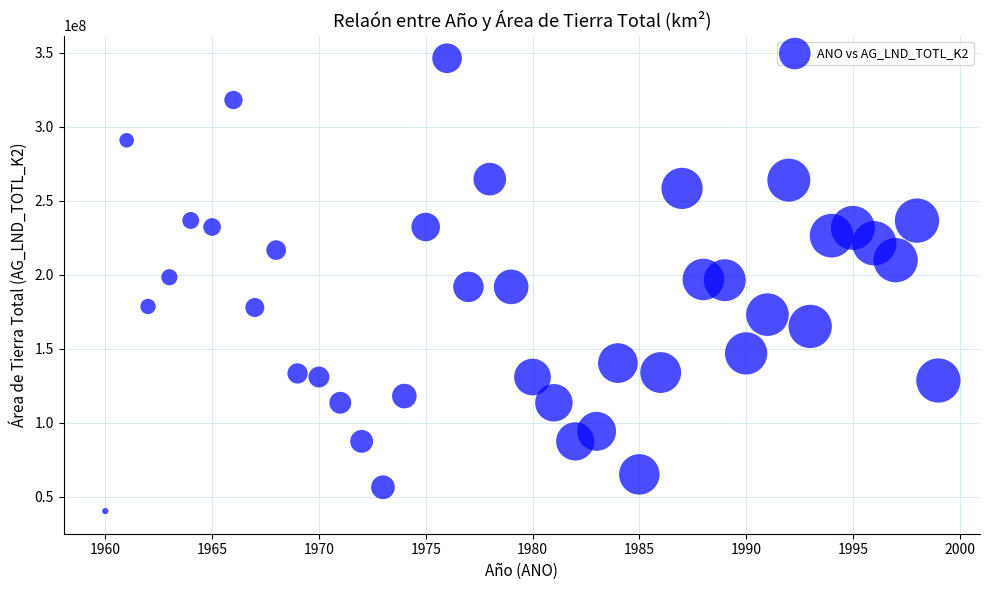

What is the range of Y values (max minus min)?

306080000